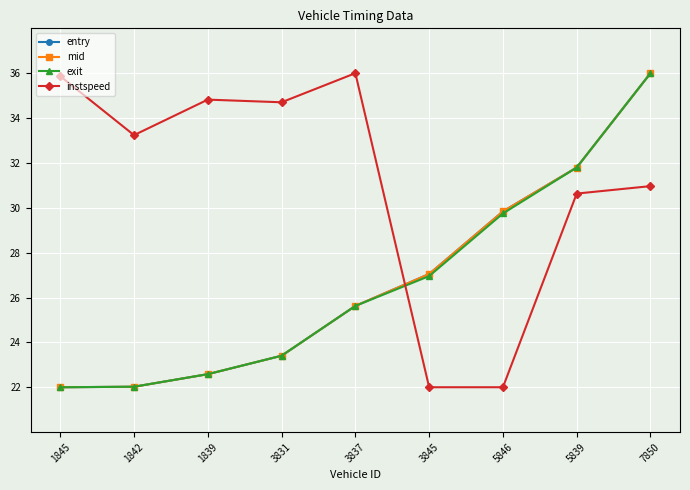

Does the chart display data point markers on the line(s)?

Yes